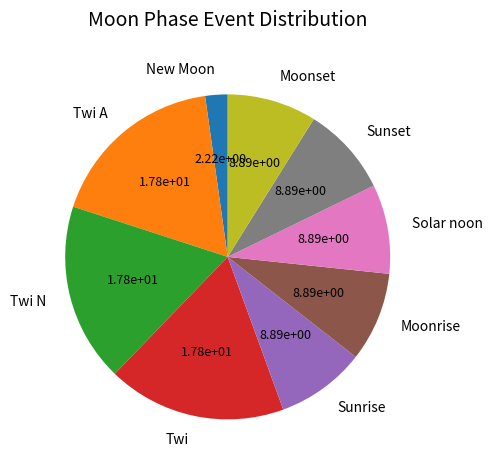

Between Sunrise and Twi A, which is larger?

Twi A